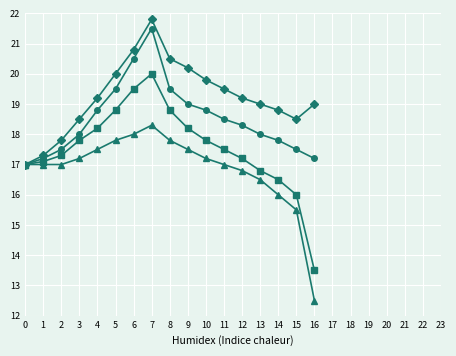

What is the total value across all series at 0?

68.0